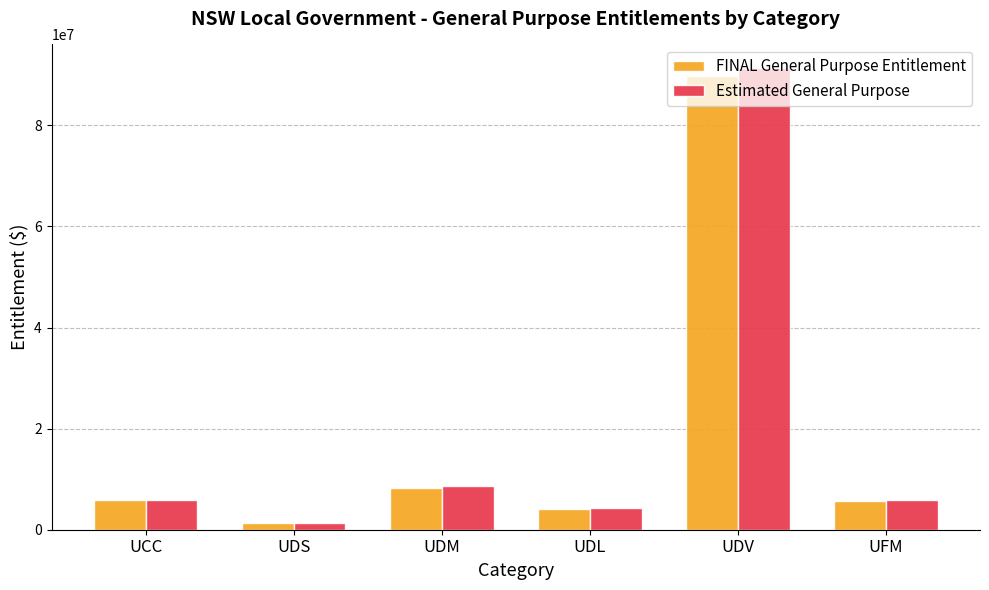

Which series has the largest range (max minus min)?

Estimated General Purpose